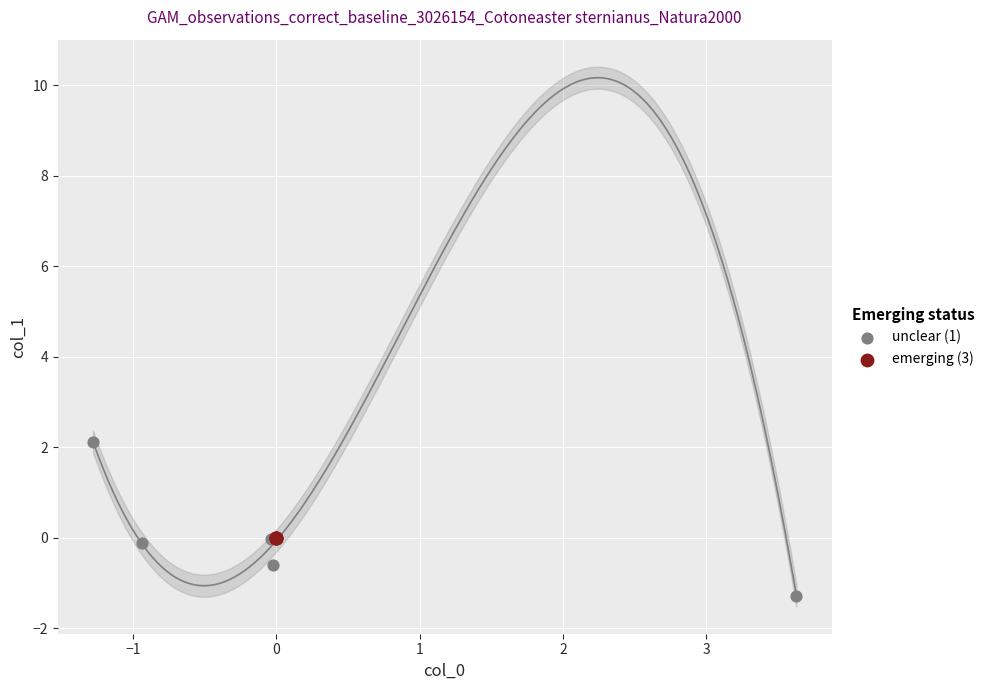

Which series reaches the maximum Y coordinate?

unclear (1)